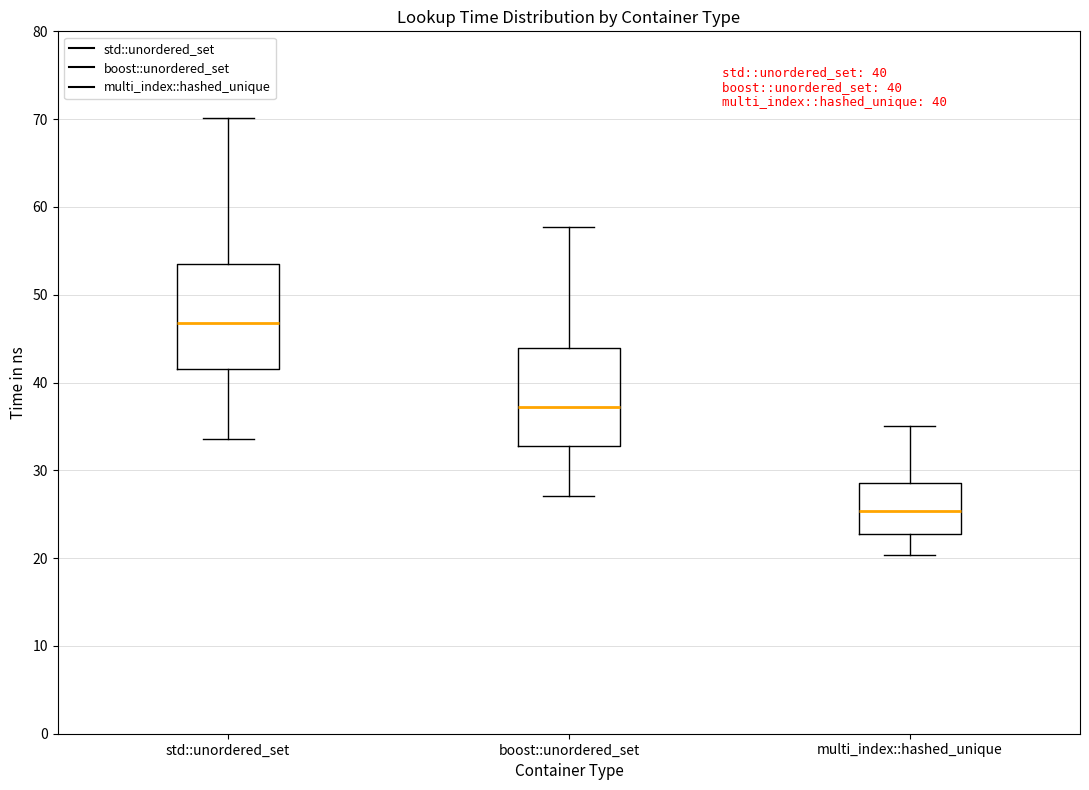

Which box's median line is the lowest?

multi_index::hashed_unique